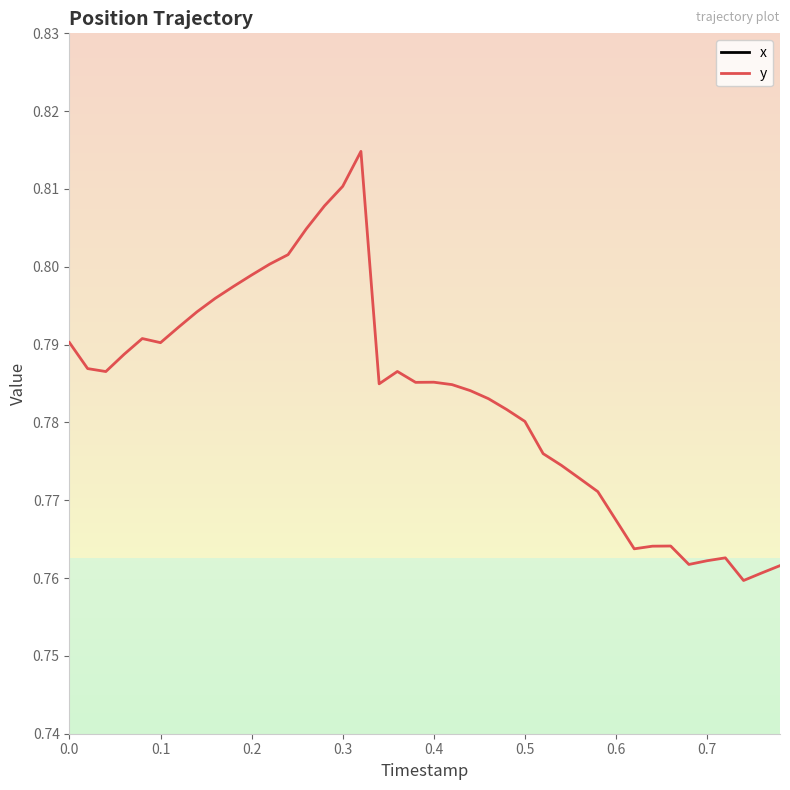

What is the sum of all x values?

12.2